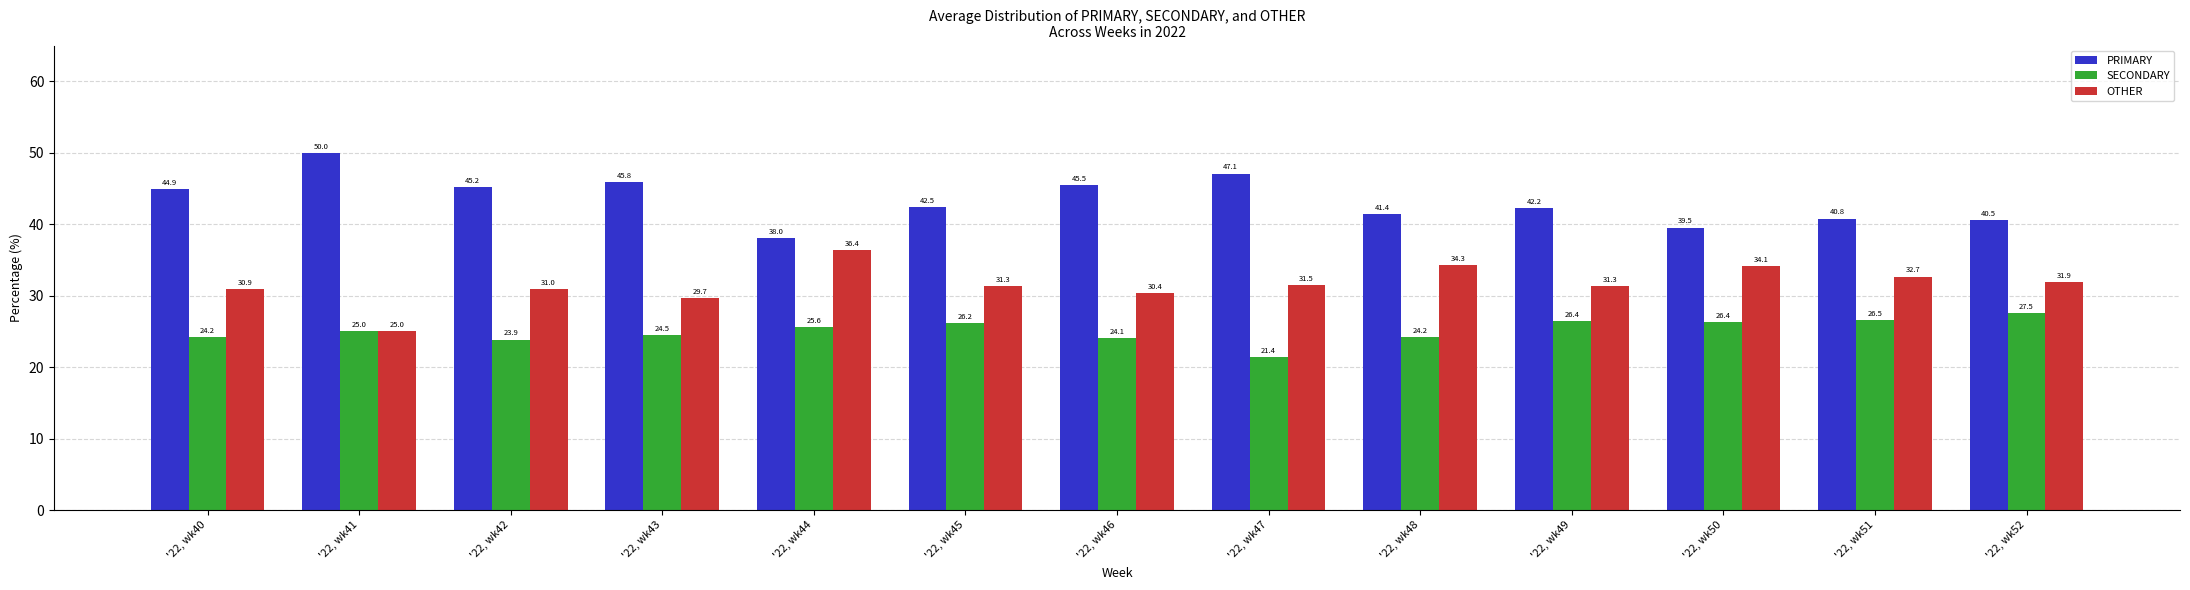

Rank the series by their average value, from lowest to highest.

SECONDARY, OTHER, PRIMARY